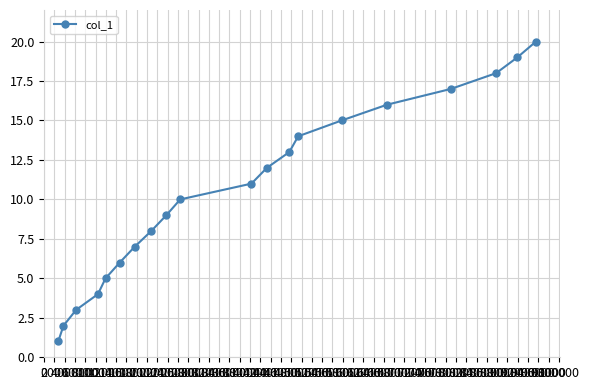

True or false: the data has more than 1 interior local peaks.

False